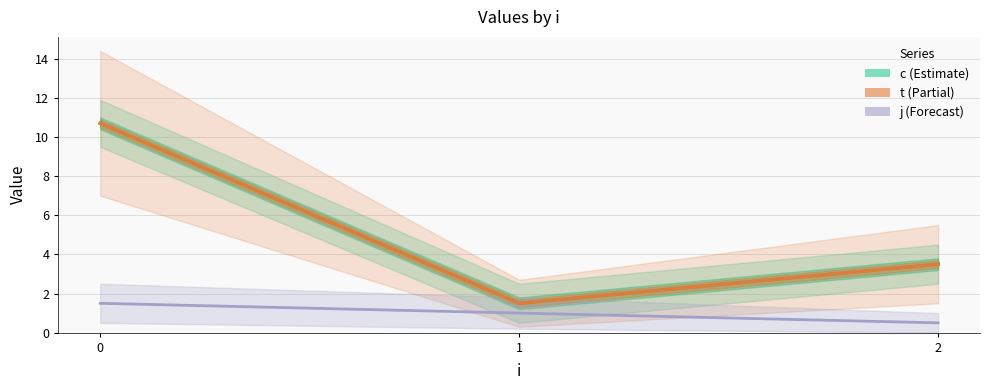

Reading right to left, list all the values displayed in this chart.

c: 2=3.5	1=1.5	0=10.7
t: 2=3.5	1=1.5	0=10.7
j: 2=0.5	1=1.0	0=1.5